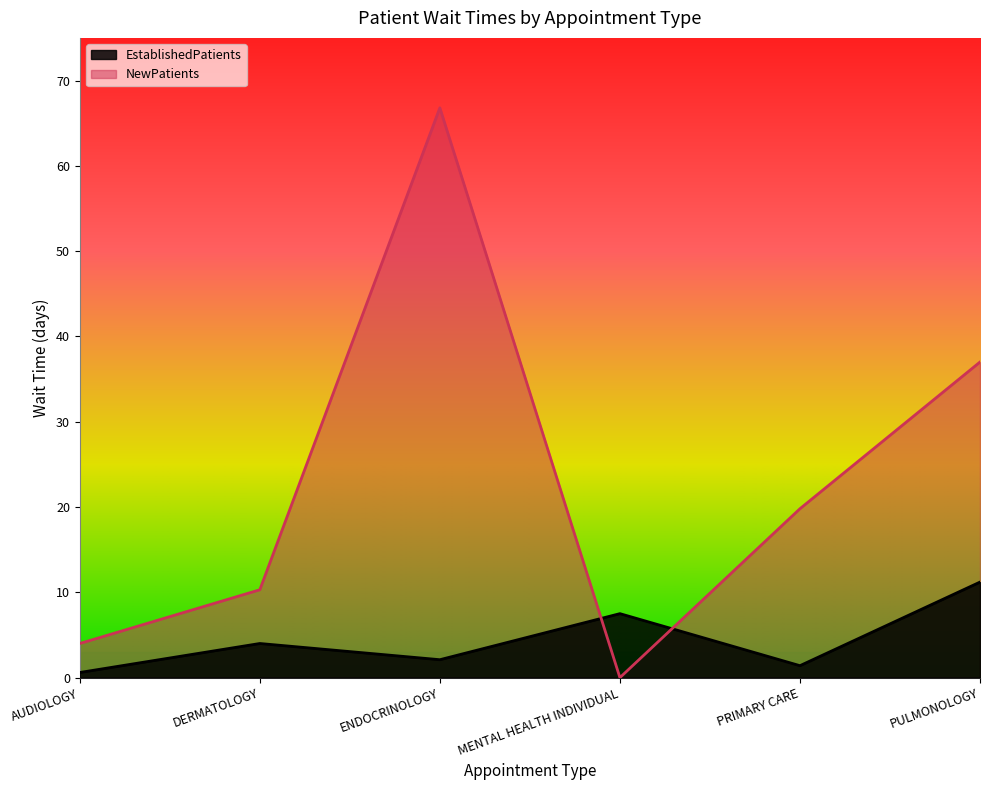

True or false: EstablishedPatients has more than 2 points higher than both neighbors.

False